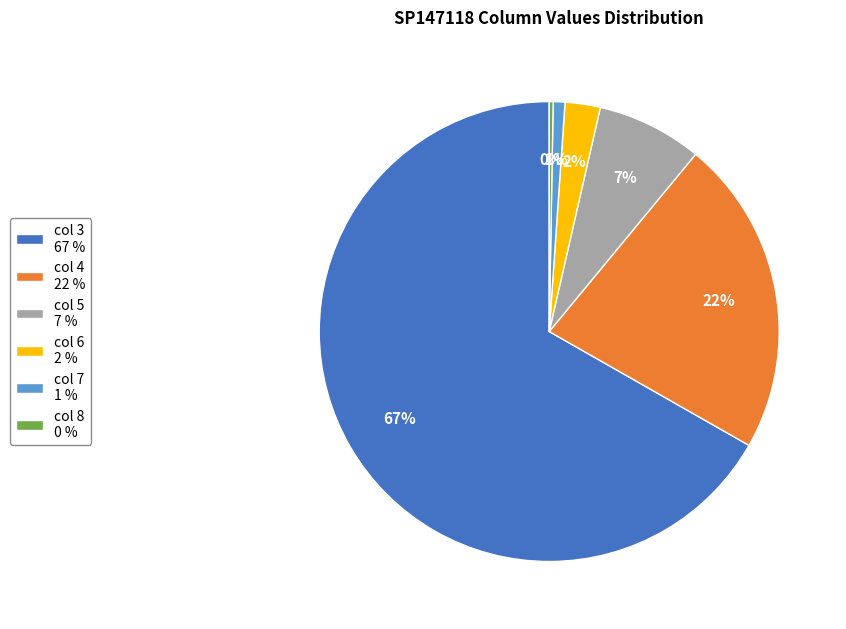

What percentage is the col 6 2 % slice, to the nearest percent?

2%